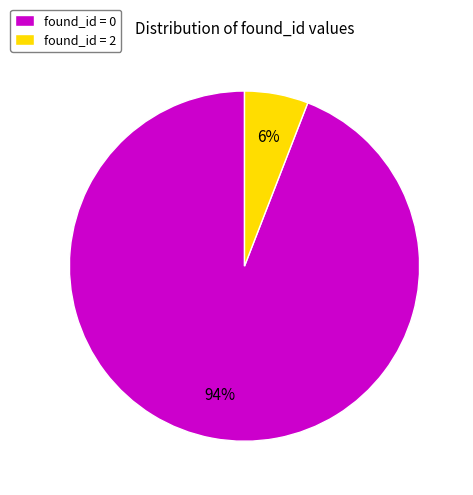

True or false: found_id = 2 accounts for 6% of the total.

True